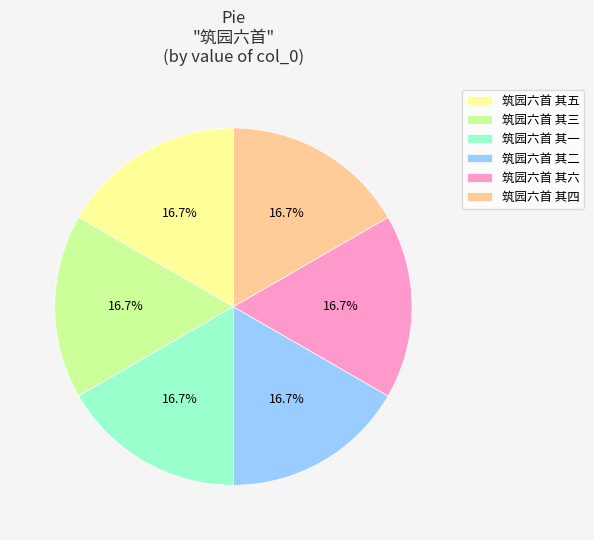

Does any single category account for the majority?

No